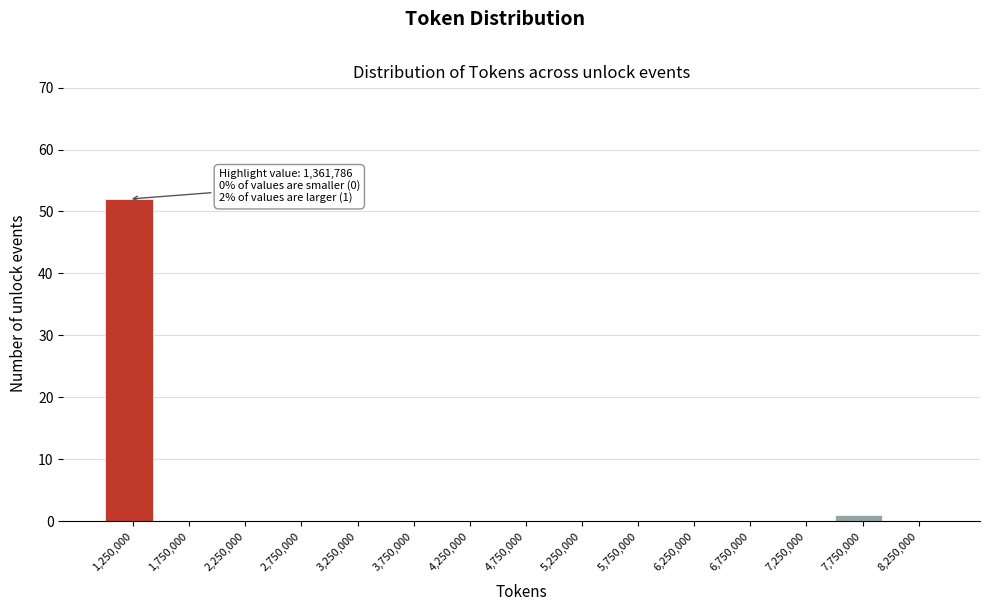

Over which range of the x-axis is the bar tallest?

1000000 to 1500000